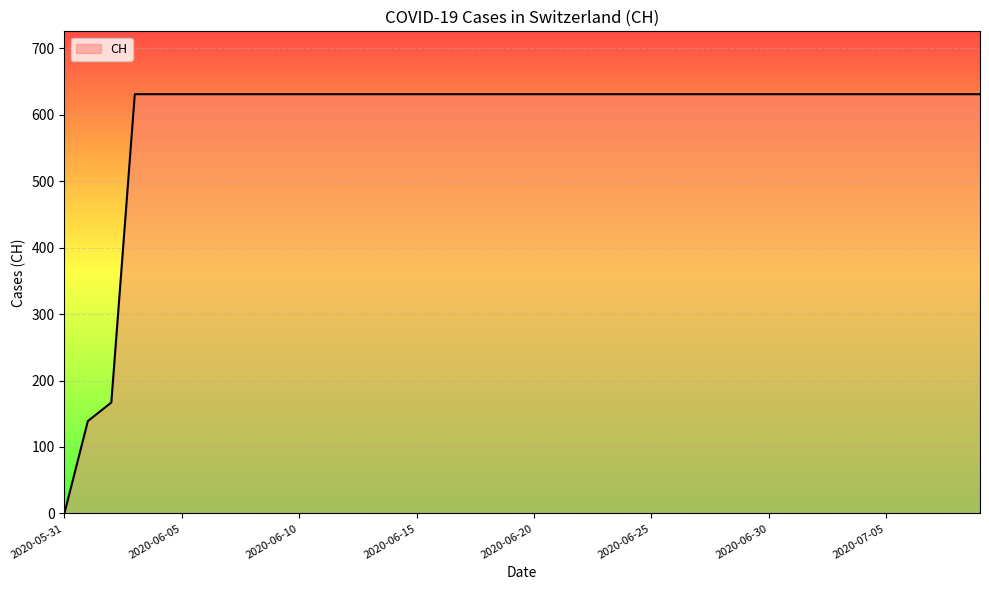

What is the greatest value displayed?

631